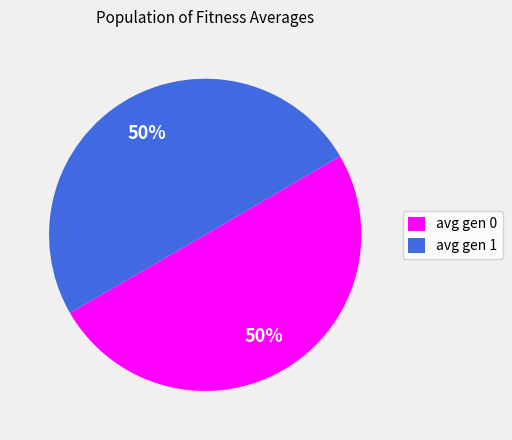

Approximately how many times larger is the value at avg gen 1 compared to avg gen 0?

1.0